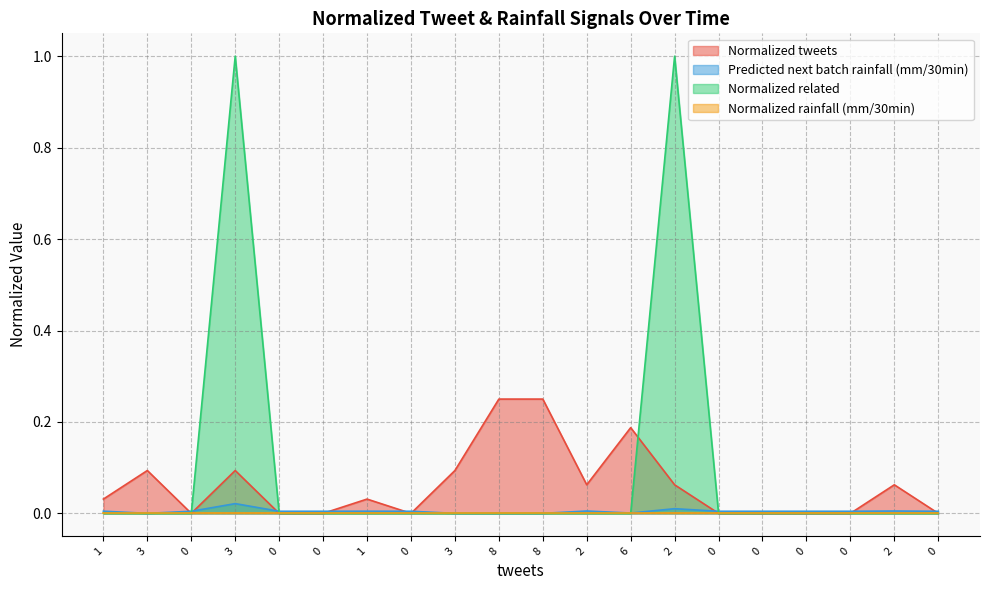

Does the chart display data point markers on the line(s)?

No